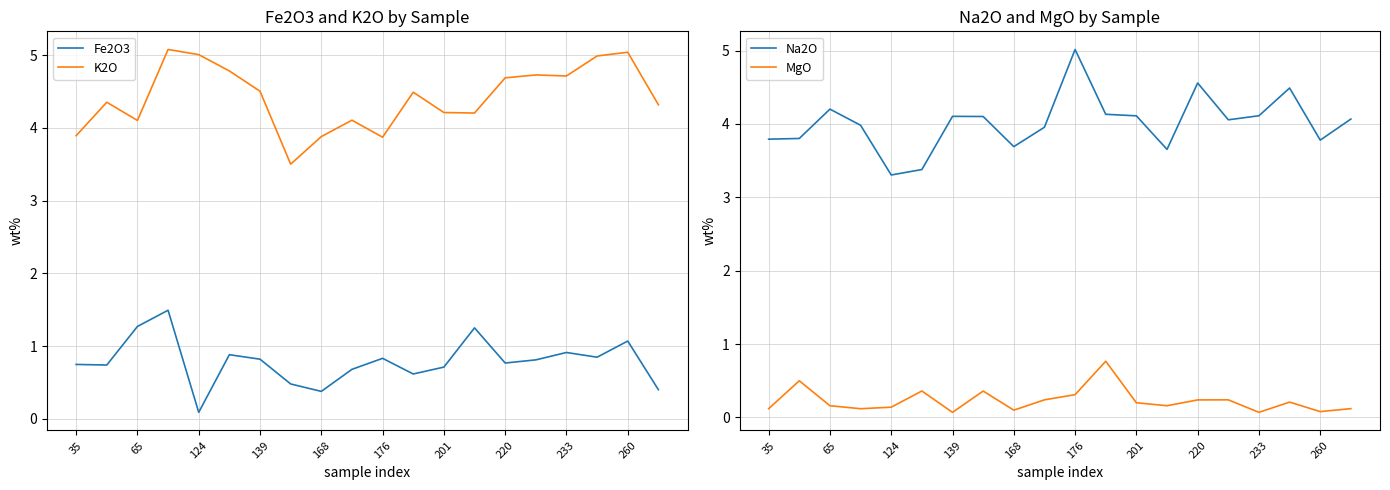

How many interior local peaks does the MgO series have?

6